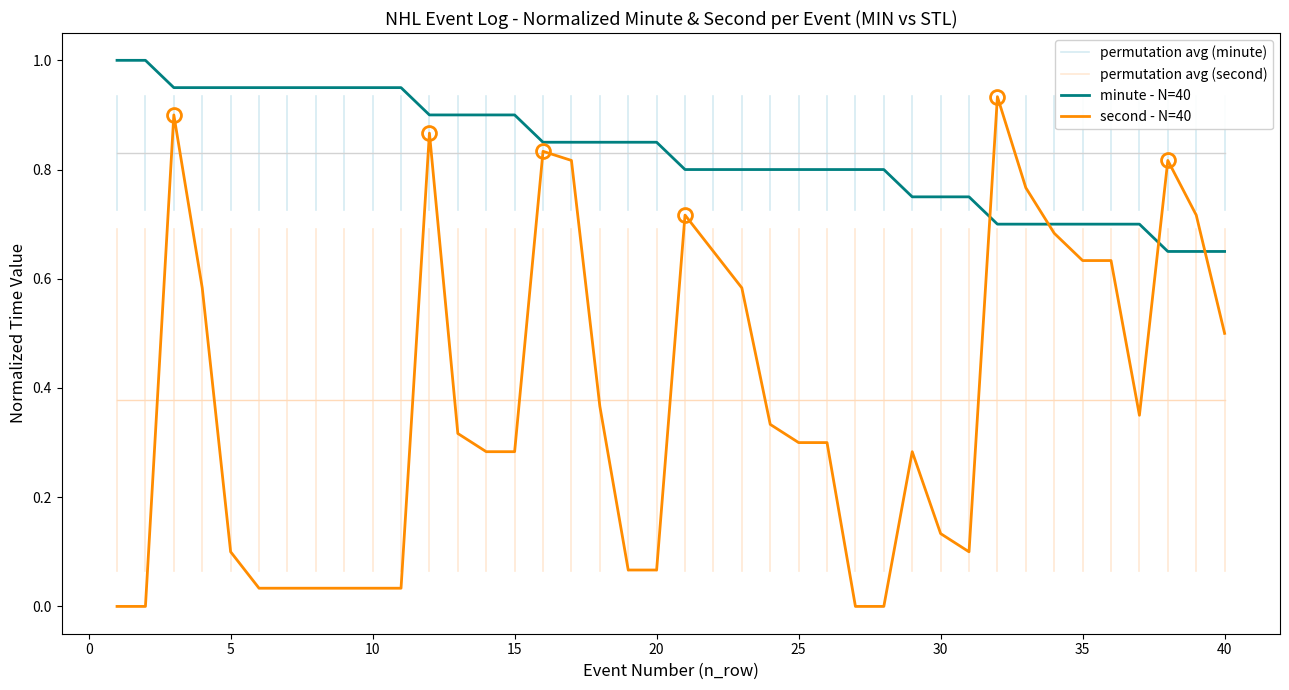

What is the difference between the second highest and minimum values in the minute series?

0.3